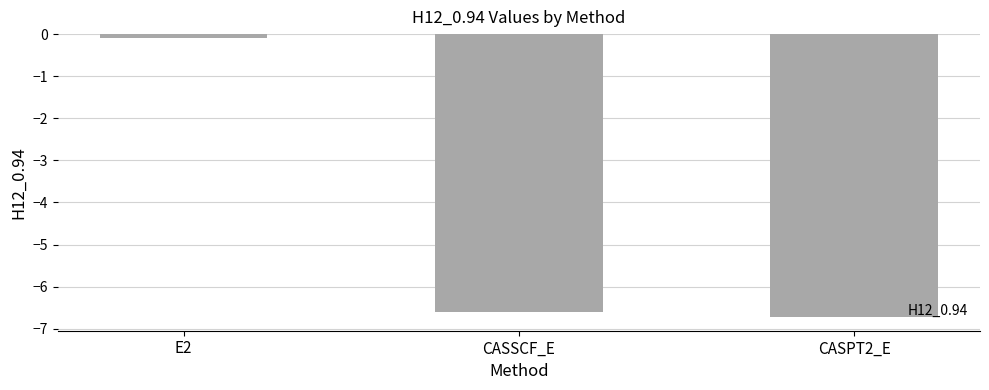

How many bars are there in total?

3